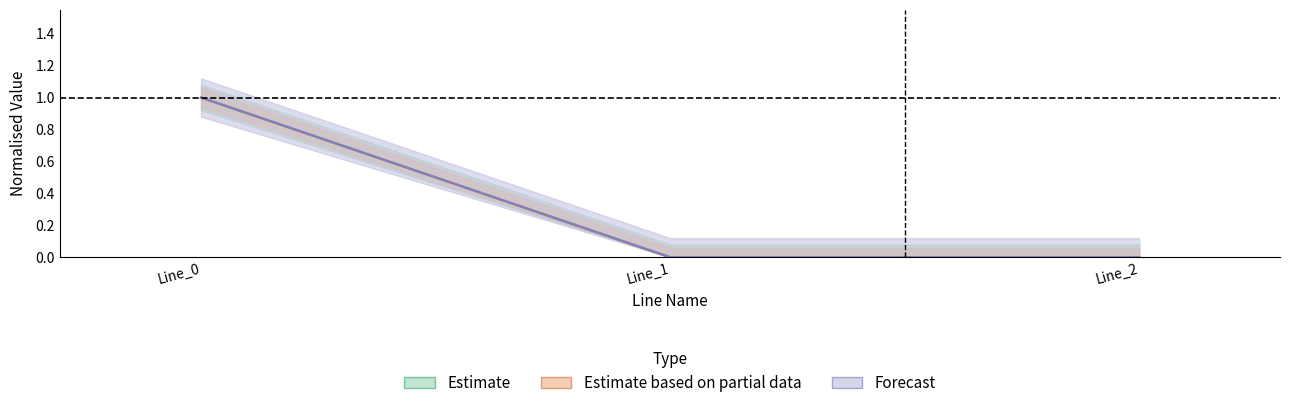

At how many categories does at least one series exceed 0?

1